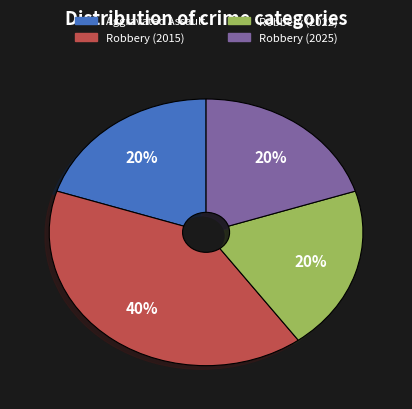

Is there a majority slice in this chart?

No